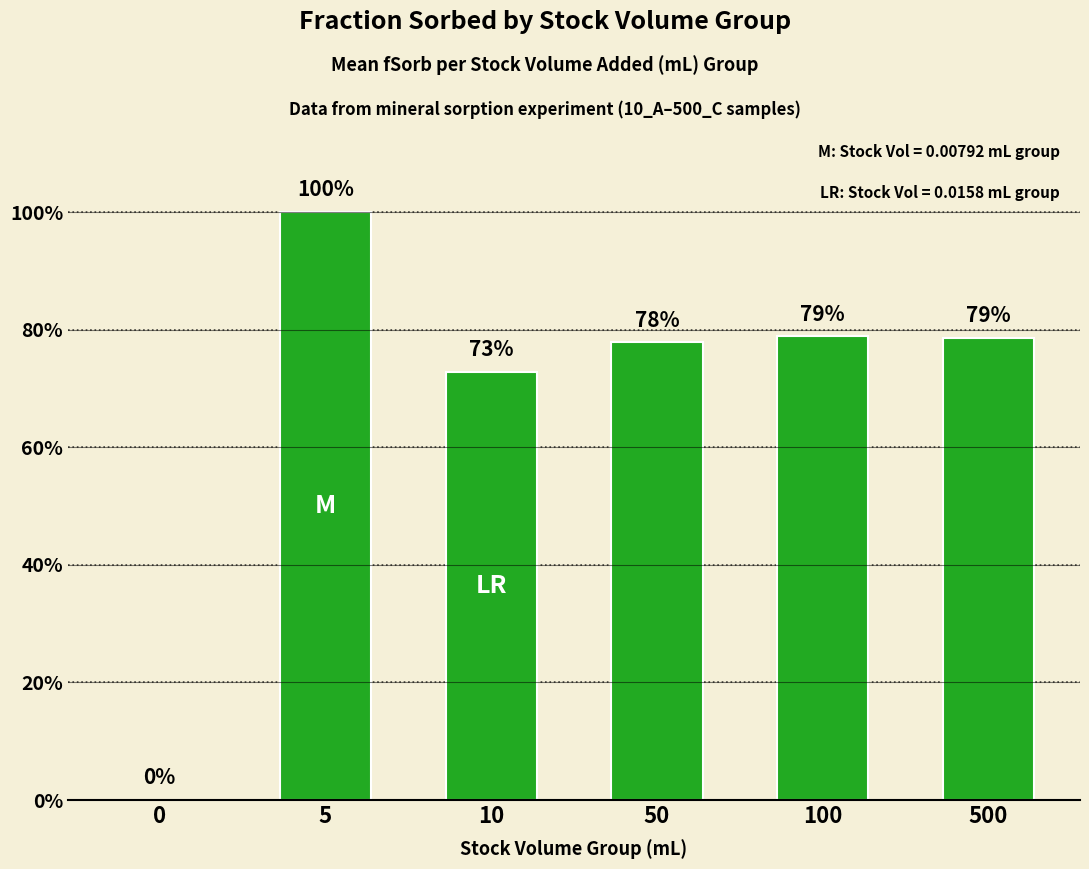

What is the difference between the maximum and minimum values?

1.0